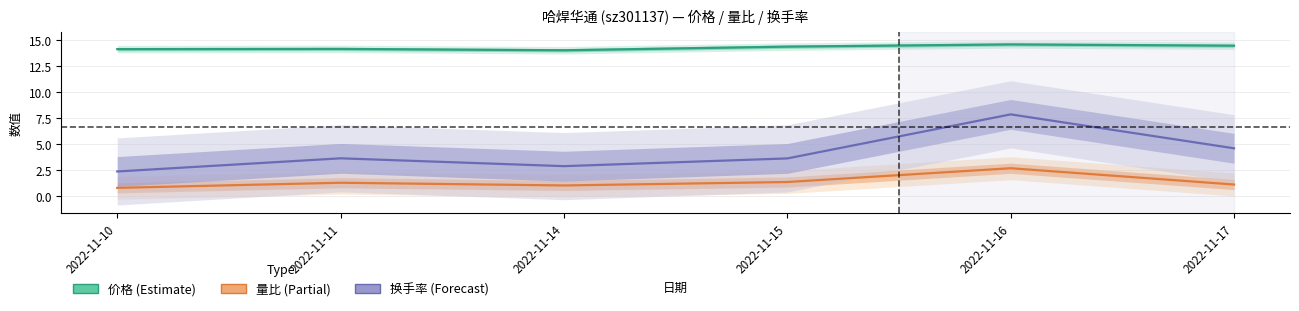

Does the chart have visible grid lines?

Yes